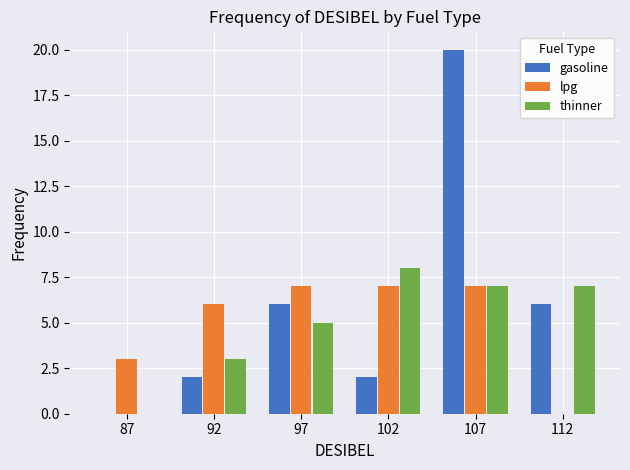

Reading left to right, what are all the values shown in this chart?

gasoline: 87=0	92=2	97=6	102=2	107=20	112=6
lpg: 87=3	92=6	97=7	102=7	107=7	112=0
thinner: 87=0	92=3	97=5	102=8	107=7	112=7